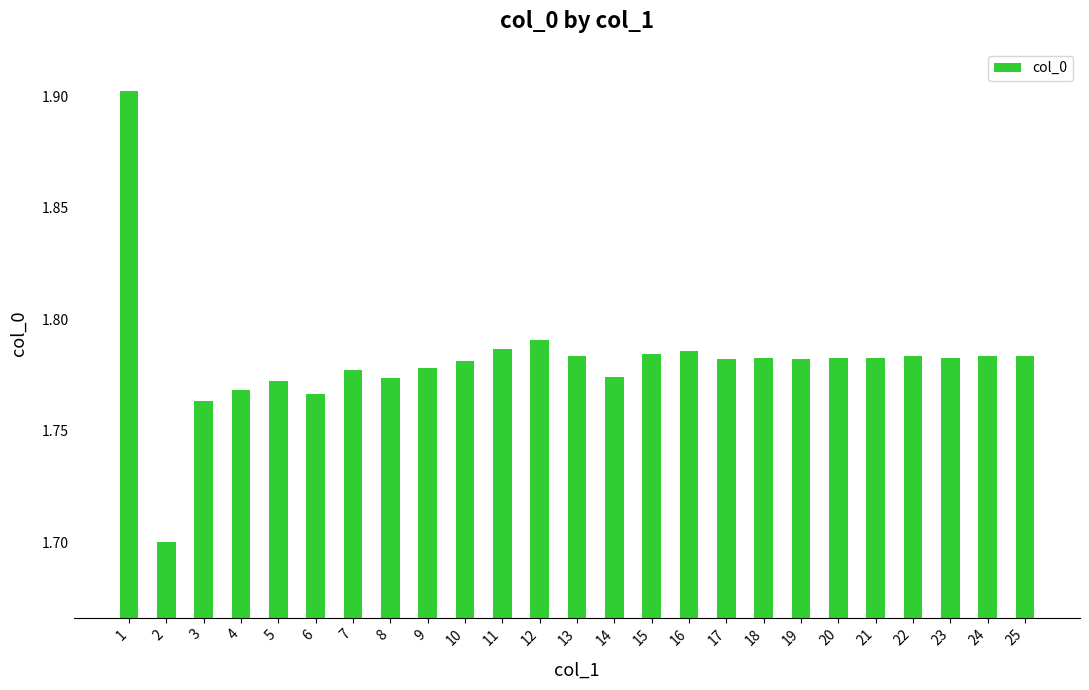

True or false: the data shows 2.7 at 22.

False